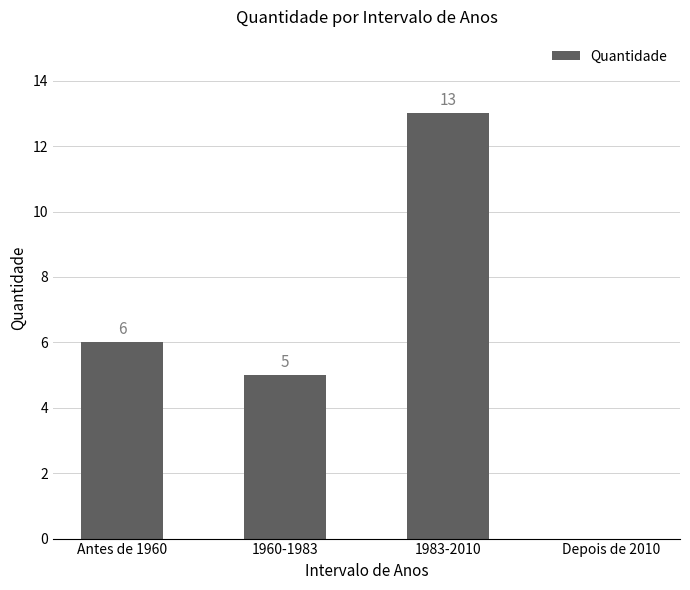

At which label is the value closest to 6?

Antes de 1960